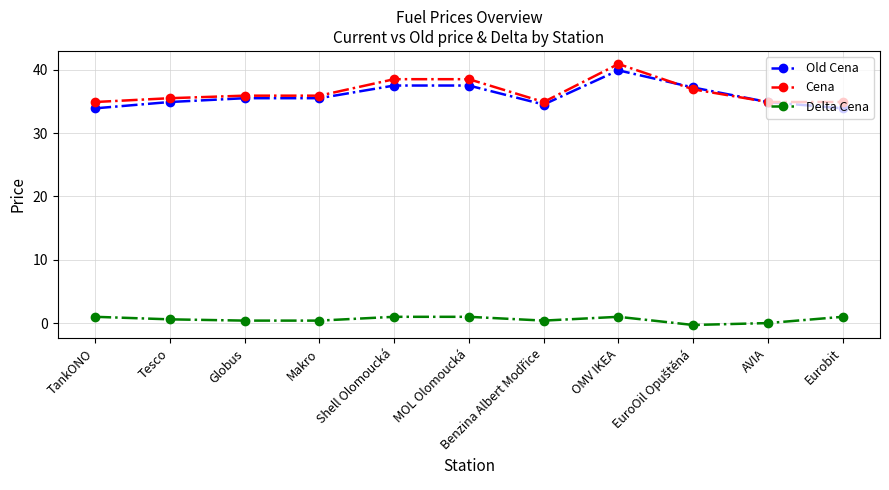

Count the number of categories in the chart.

11